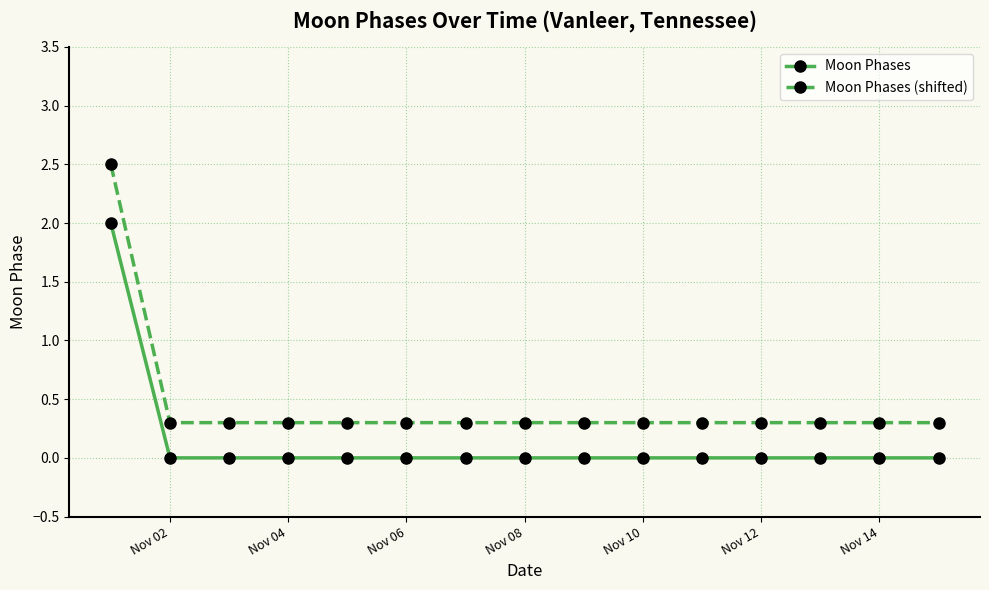

What is the difference between the maximum and minimum values in the Moon Phases series?

2.0